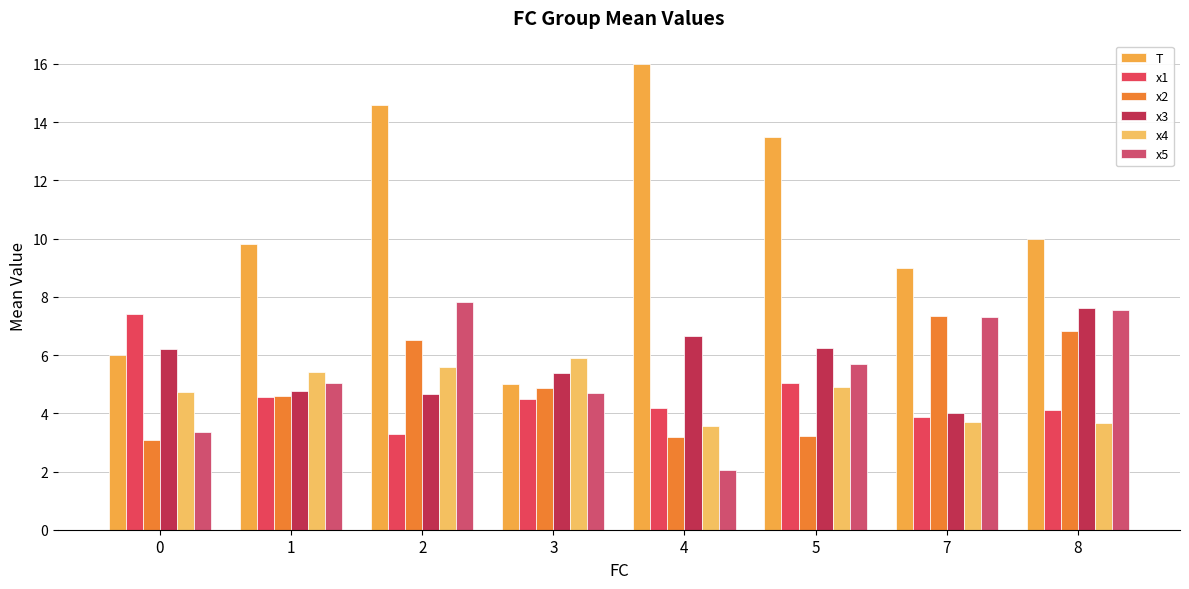

How many groups of bars are there?

8